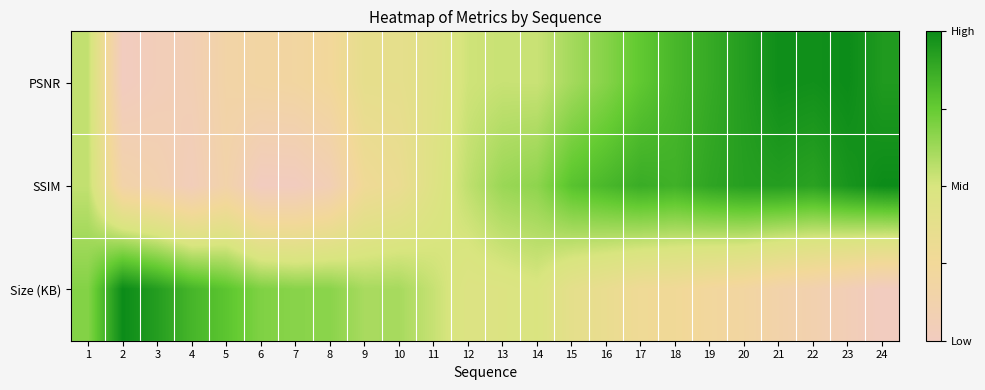

At how many categories does at least one series exceed 0?

24